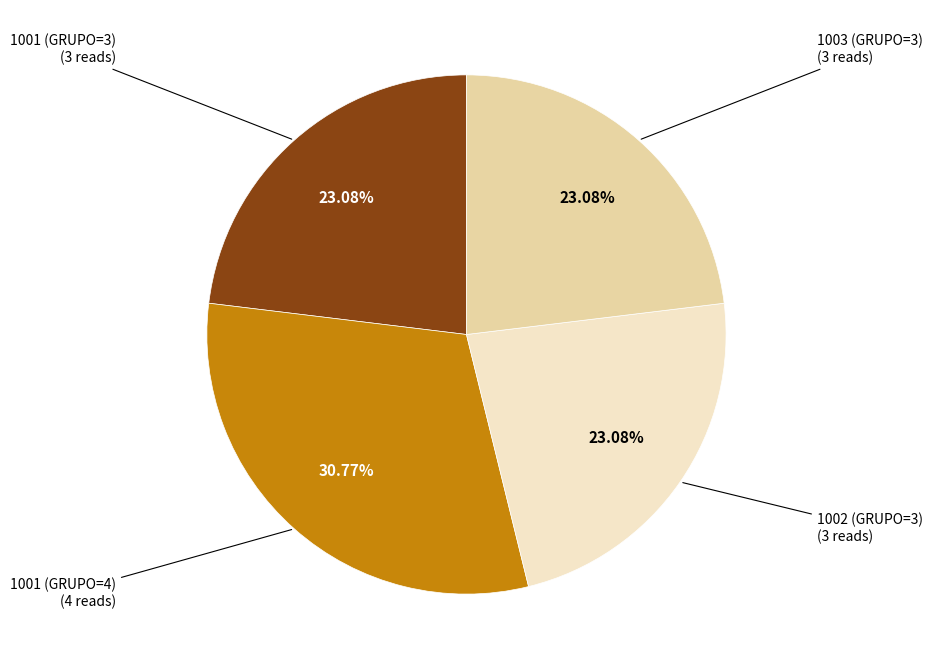

Is there any slice that represents more than half of the pie?

No